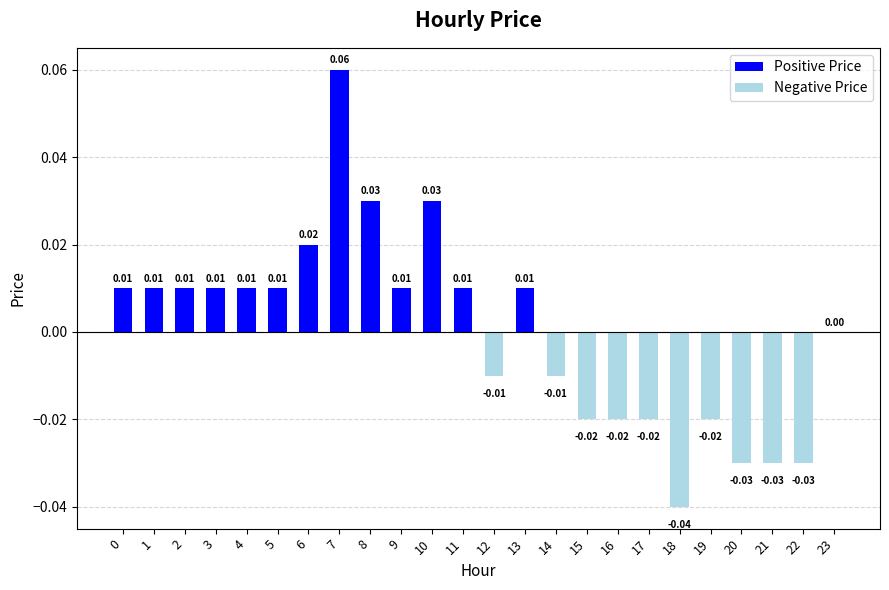

The chart shows a value of -0.0 at 23. True or false?

False